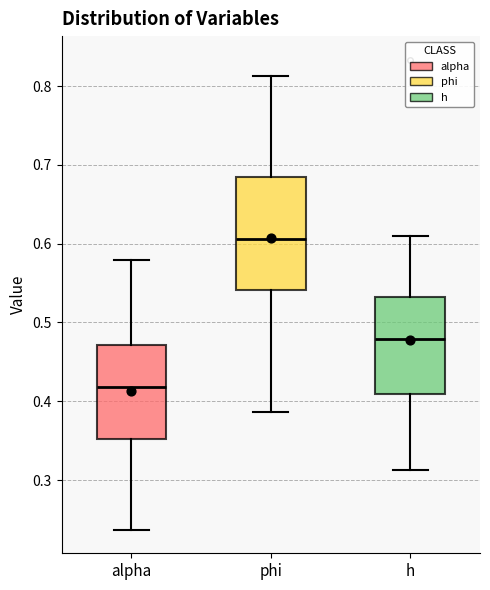

Reading left to right, transcribe this box plot: for each box, give where its median line is, the range the box spans, and where its two whiskers end, as read against the y-axis. The values are not printed on the chart, so give them approximately, as read against the axis.

alpha: median 0.42, box 0.35 to 0.47, whiskers 0.24 to 0.58
phi: median 0.61, box 0.54 to 0.68, whiskers 0.39 to 0.81
h: median 0.48, box 0.41 to 0.53, whiskers 0.31 to 0.61